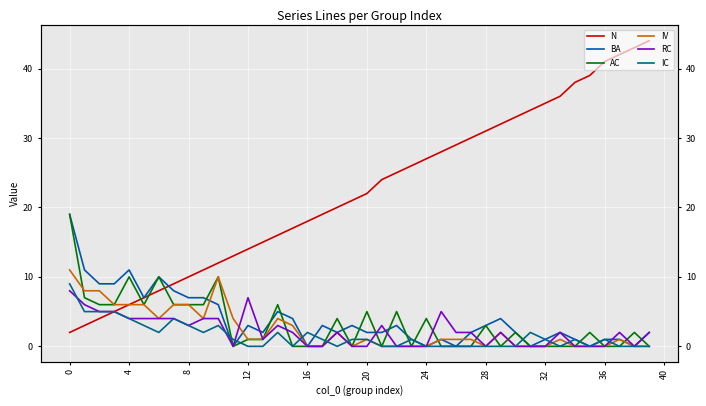

Where is IV nearest to the value 5?

8